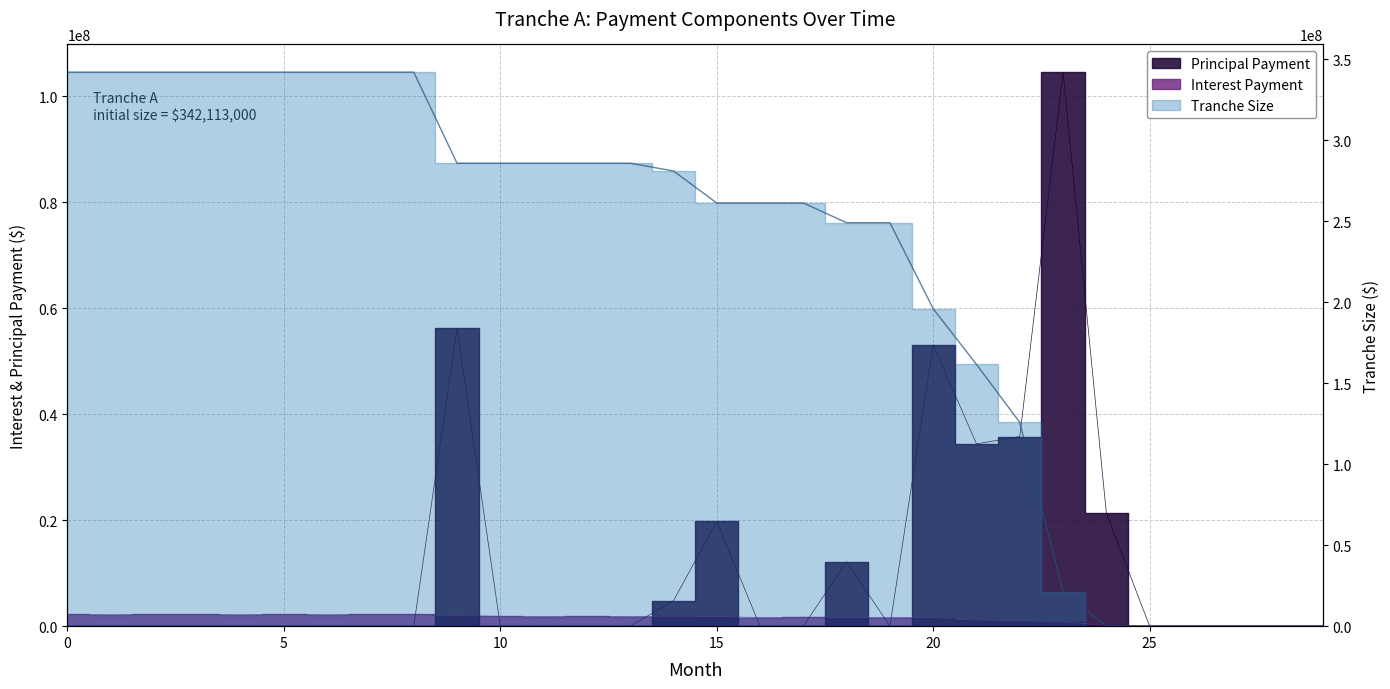

What is the sum of the Principal Payment values at 9 and 28?

56238662.3